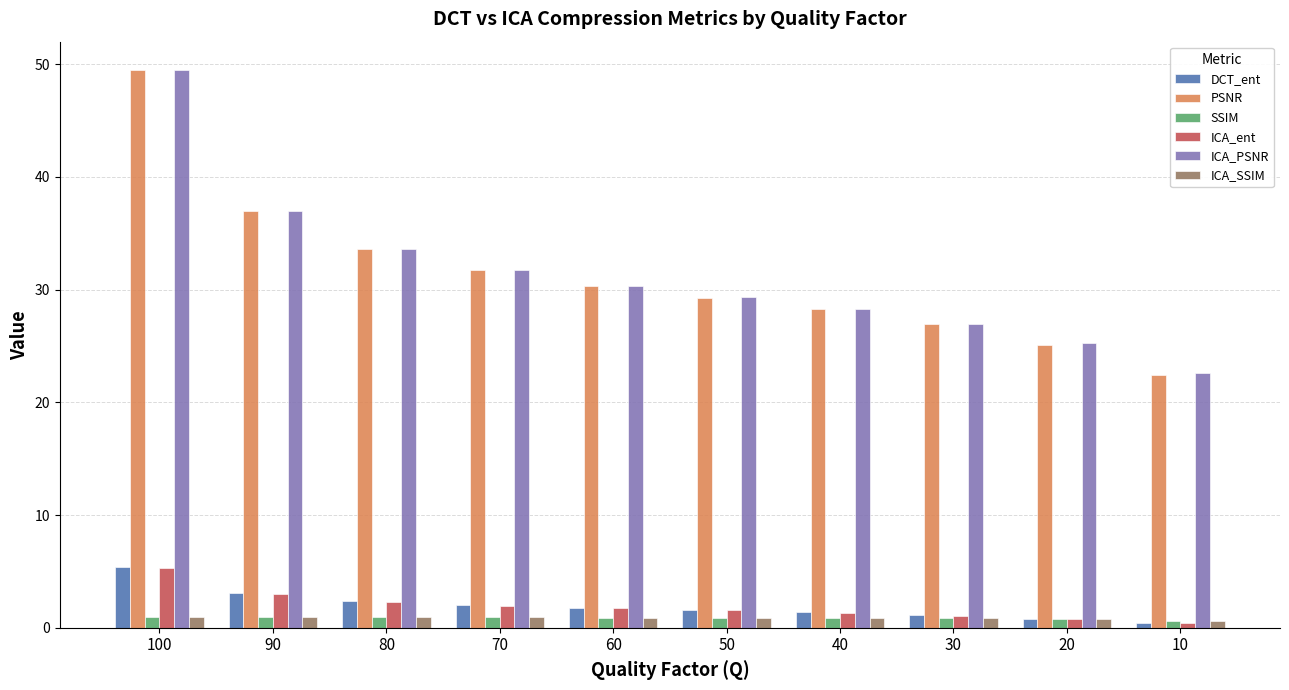

What is the difference between the highest and lowest values at 30?

26.1